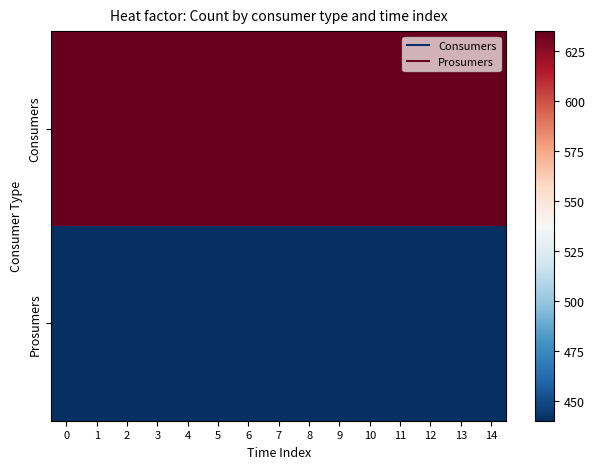

What is the difference between the highest and lowest values at 8?

195